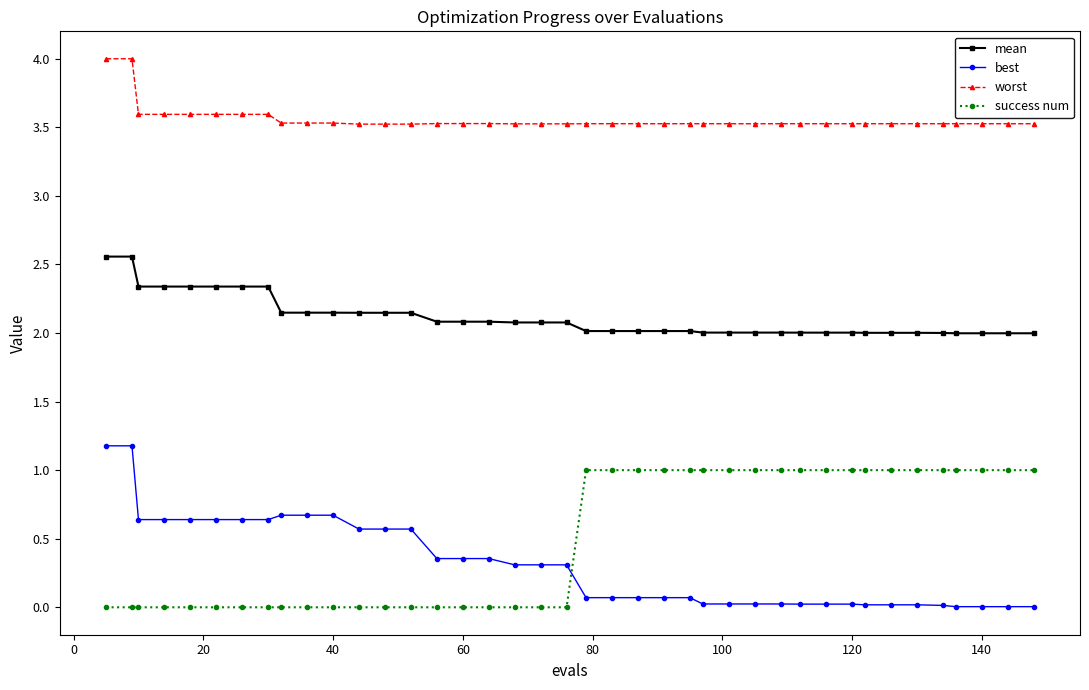

What is the value of the success num point at the 29th from the left?

1.0